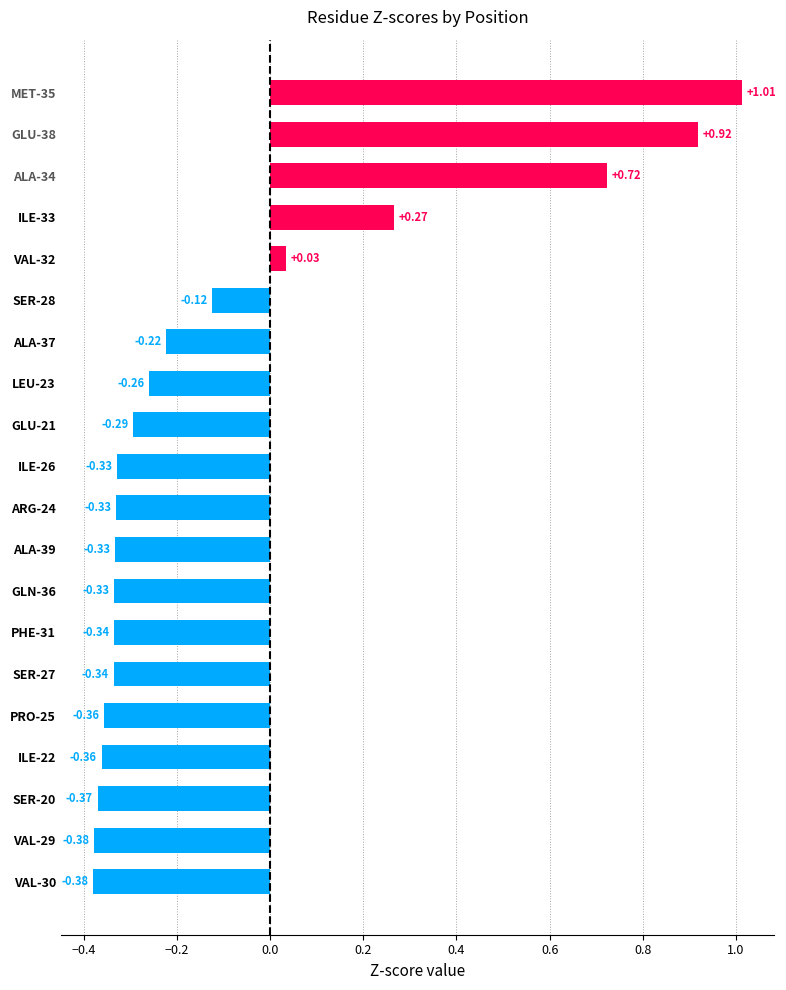

What is the difference between the maximum and minimum values?

1.4